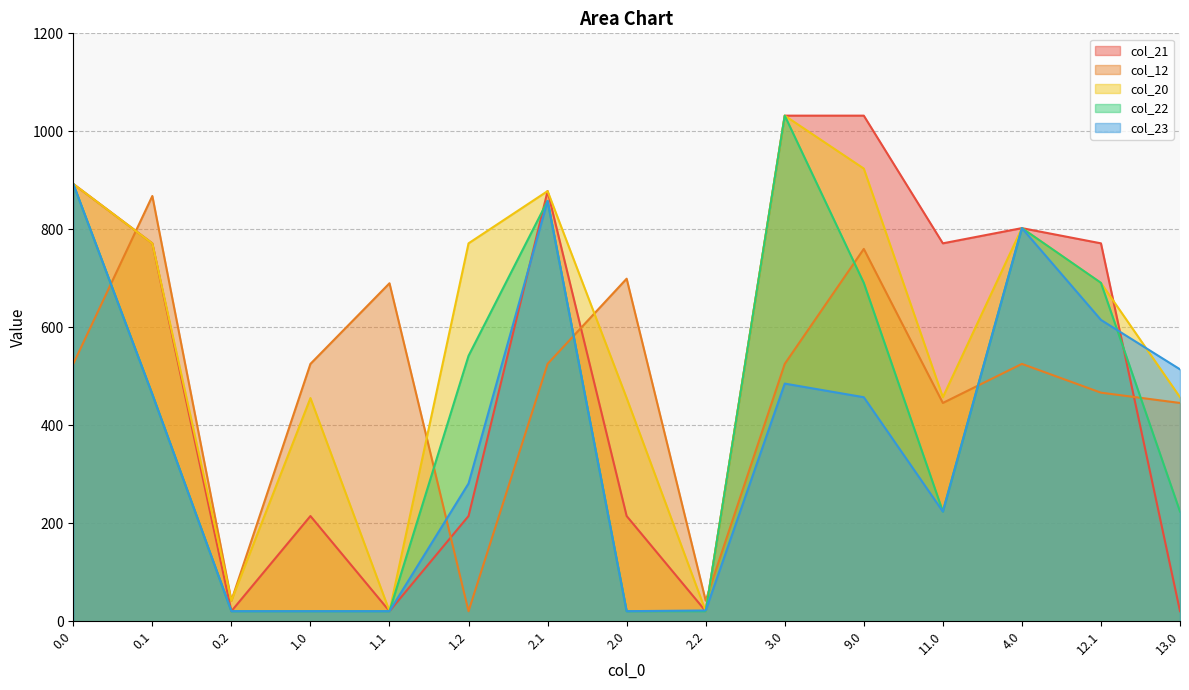

What is the difference between the col_20 values at 3.0 and 0.1?

260.8